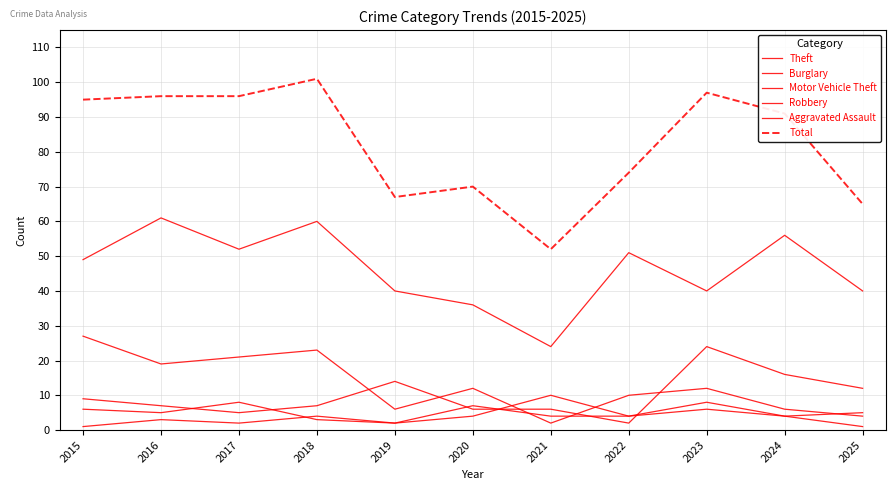

Which has a higher value, 2019 or 2021?

2019